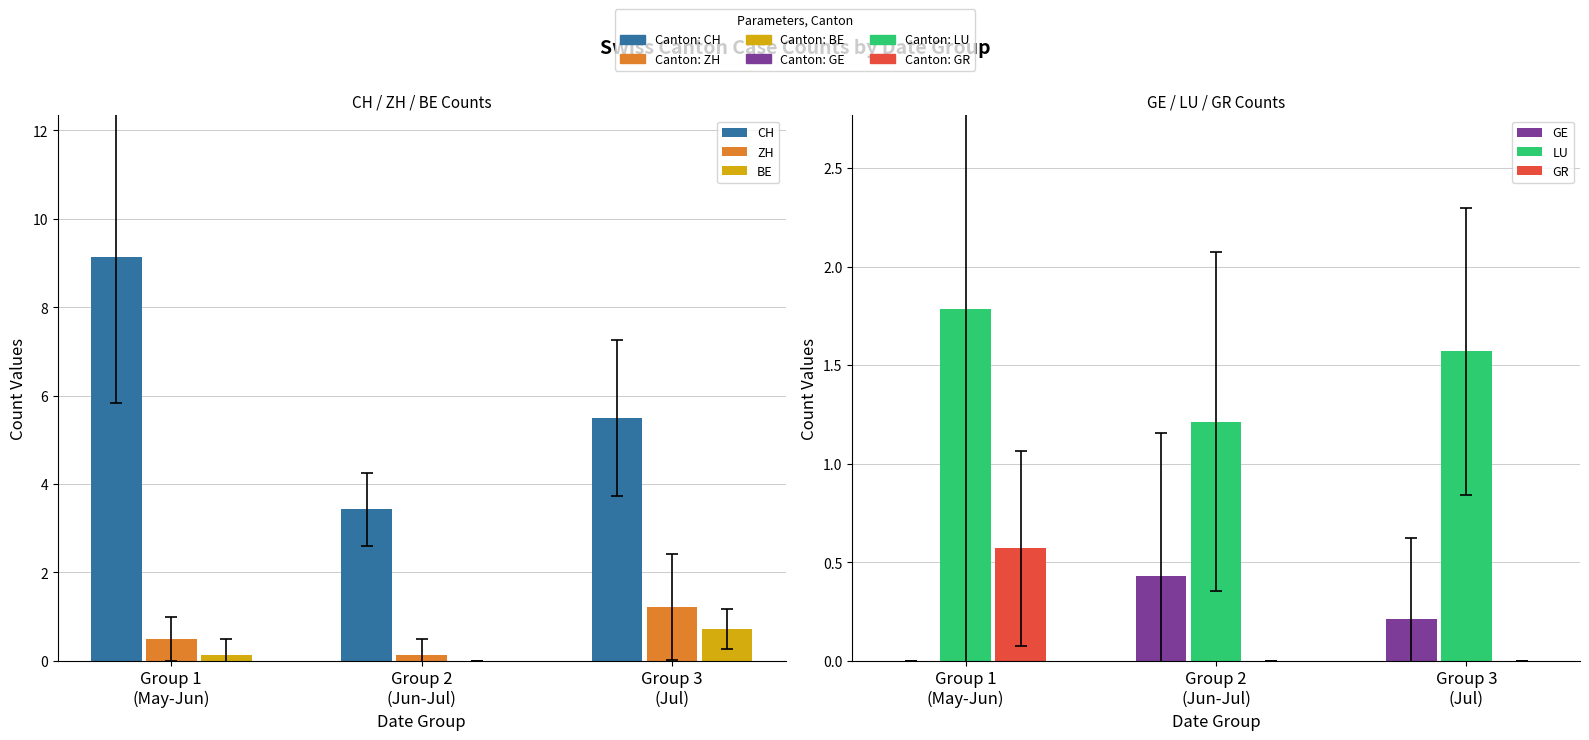

What is the spread (max minus min) of values at Group 1
(May-Jun)?

9.1